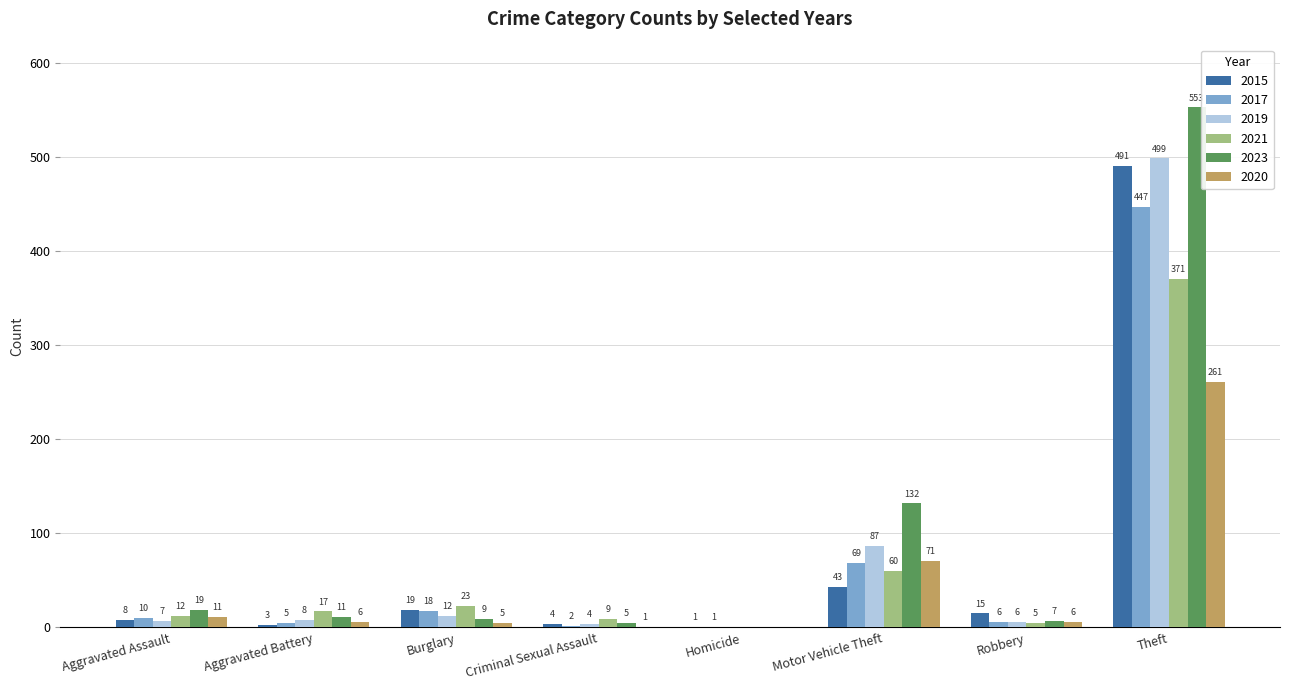

At which category is the sum across all series the highest?

Theft